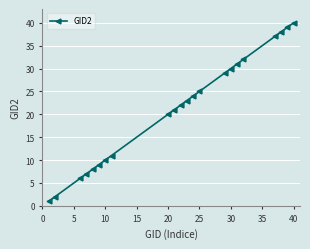

What is the difference between the maximum and minimum values?

39